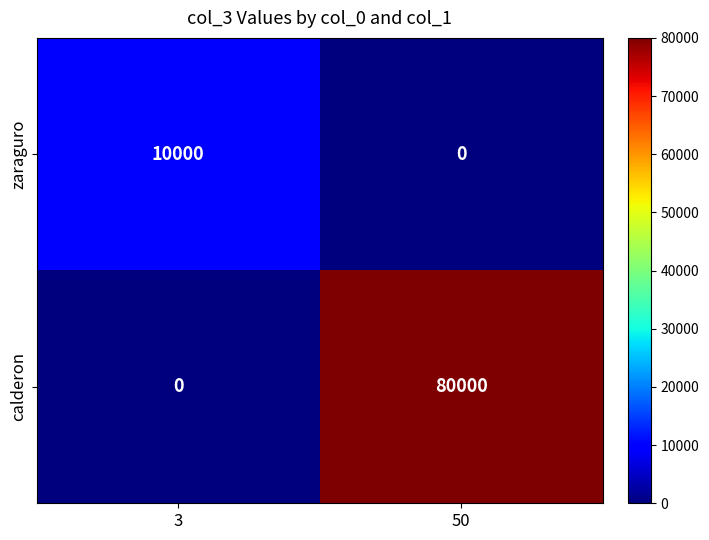

How many distinct data groups are displayed?

2